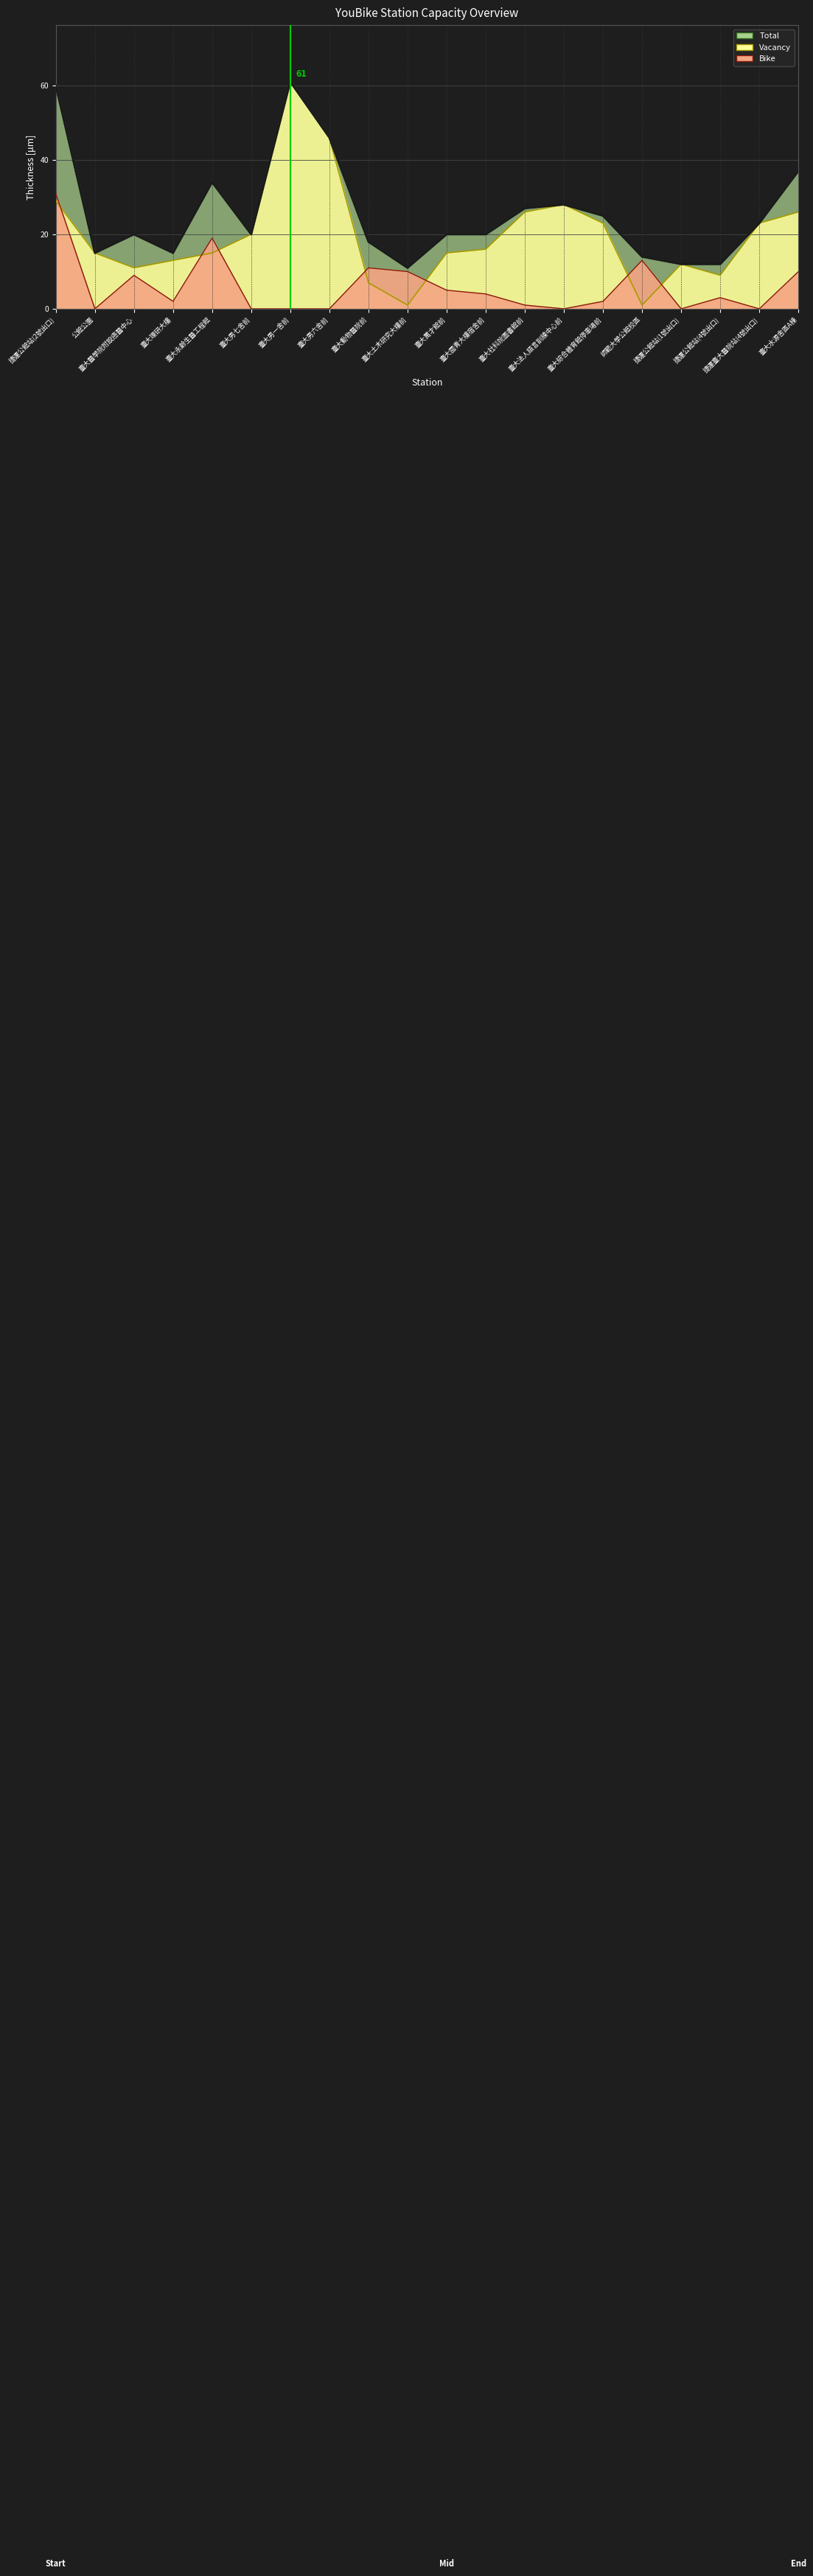

What is the sum of all Vacancy values?

397